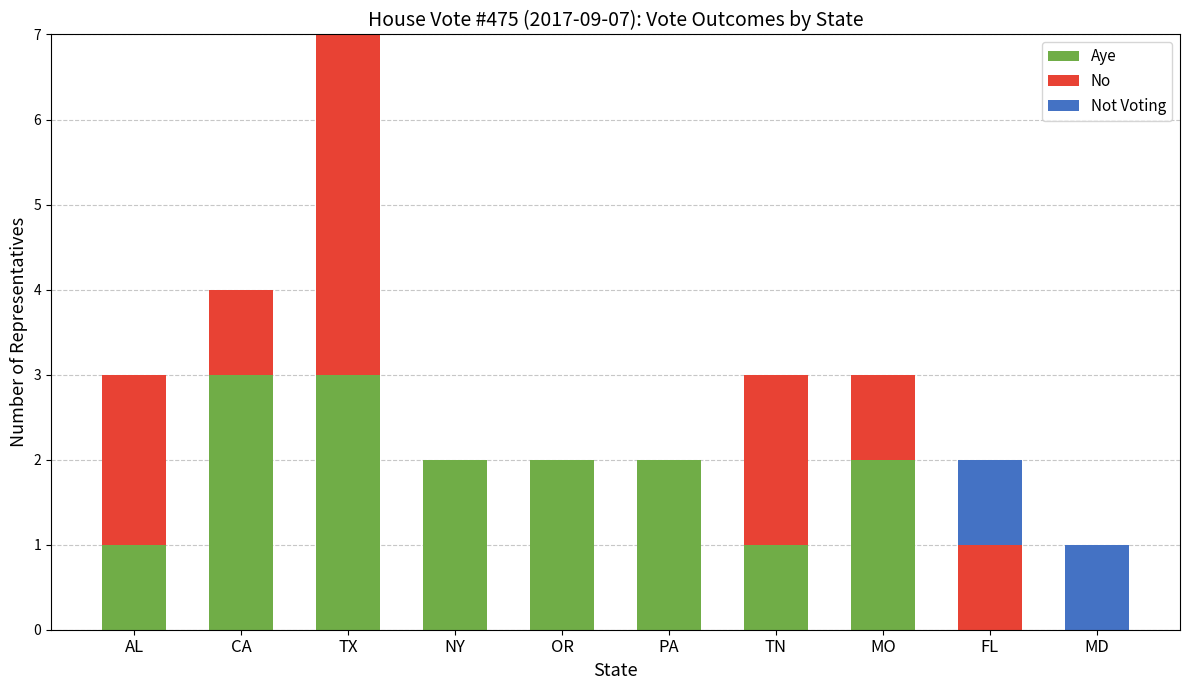

At which category is the sum across all series the highest?

TX